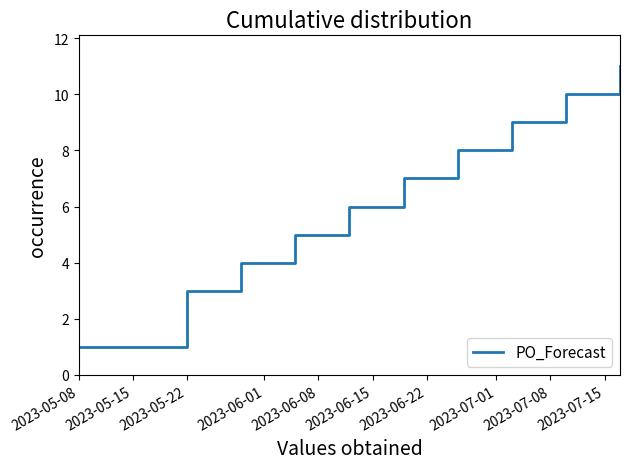

What is the maximum value shown in the chart?

11